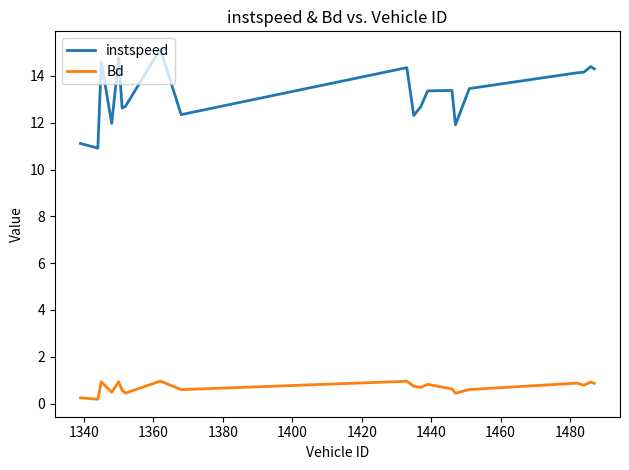

What is the lowest value of the instspeed series?

10.9